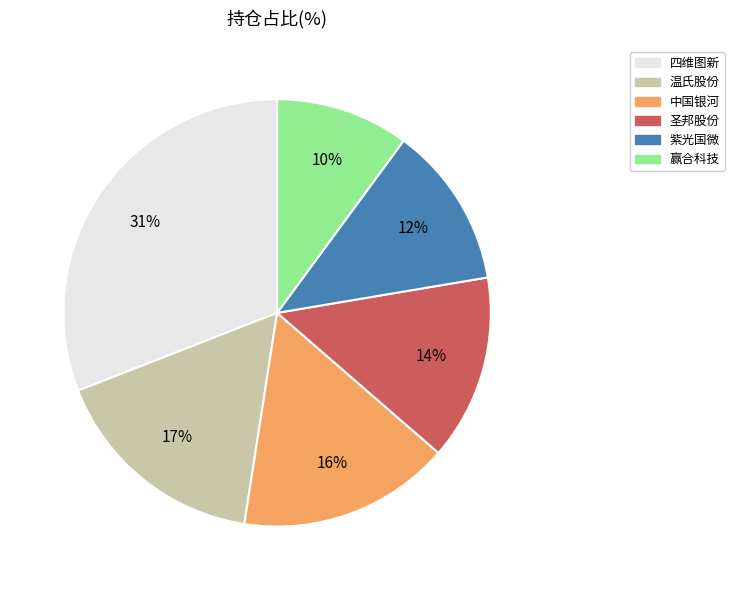

Which has a higher value, 中国银河 or 温氏股份?

温氏股份